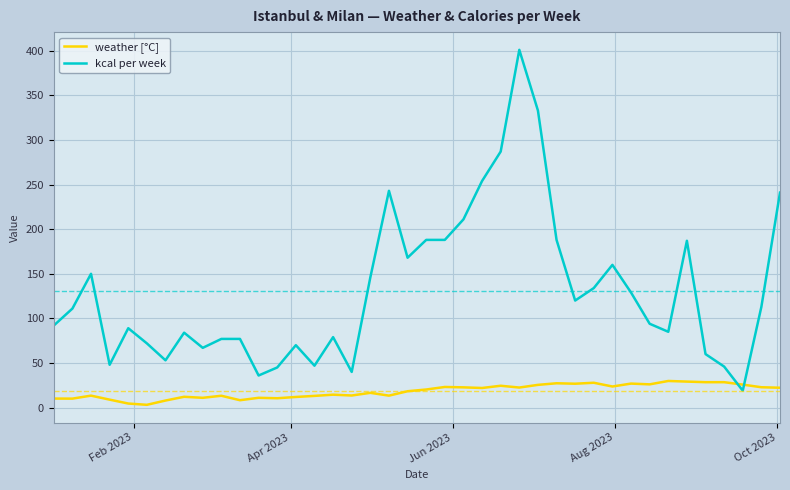

What is the difference between the maximum and minimum values in the weather [°C] series?

26.7